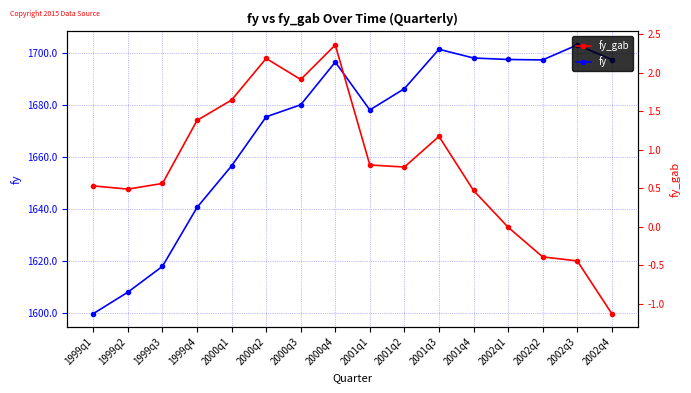

At which label is fy_gab closest to 0?

2002q1